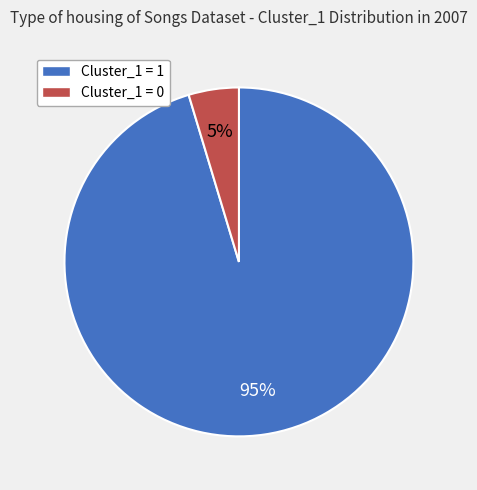

To the nearest percent, what is the average slice percentage?

50%